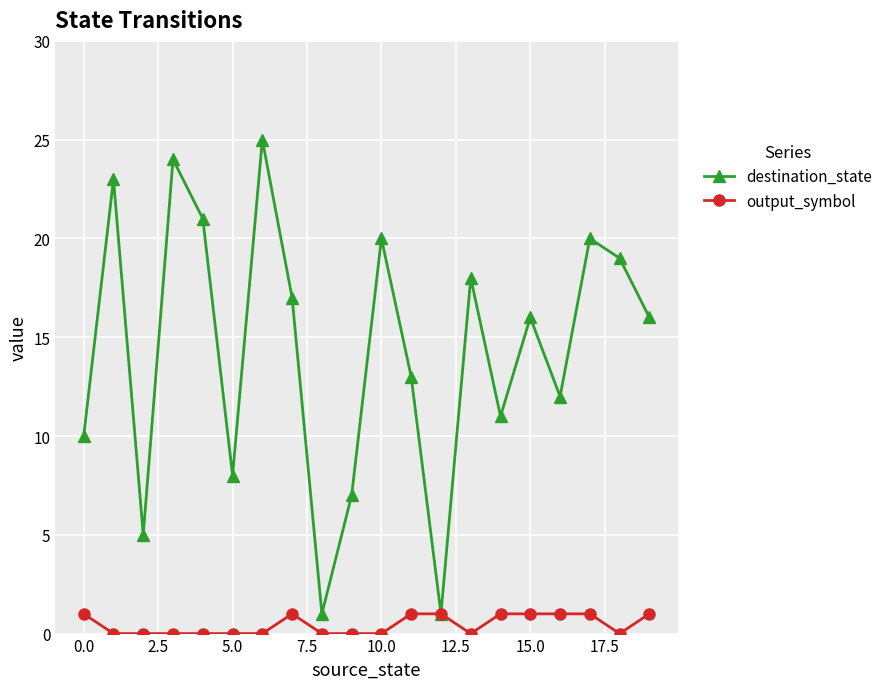

What are all the series names shown in the legend?

destination_state, output_symbol